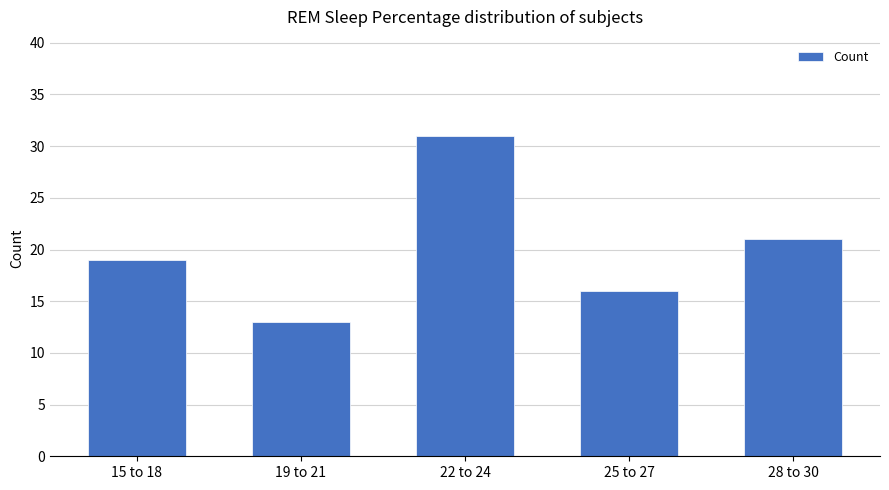

Reading right to left, list all the values displayed in this chart.

28 to 30=21	25 to 27=16	22 to 24=31	19 to 21=13	15 to 18=19